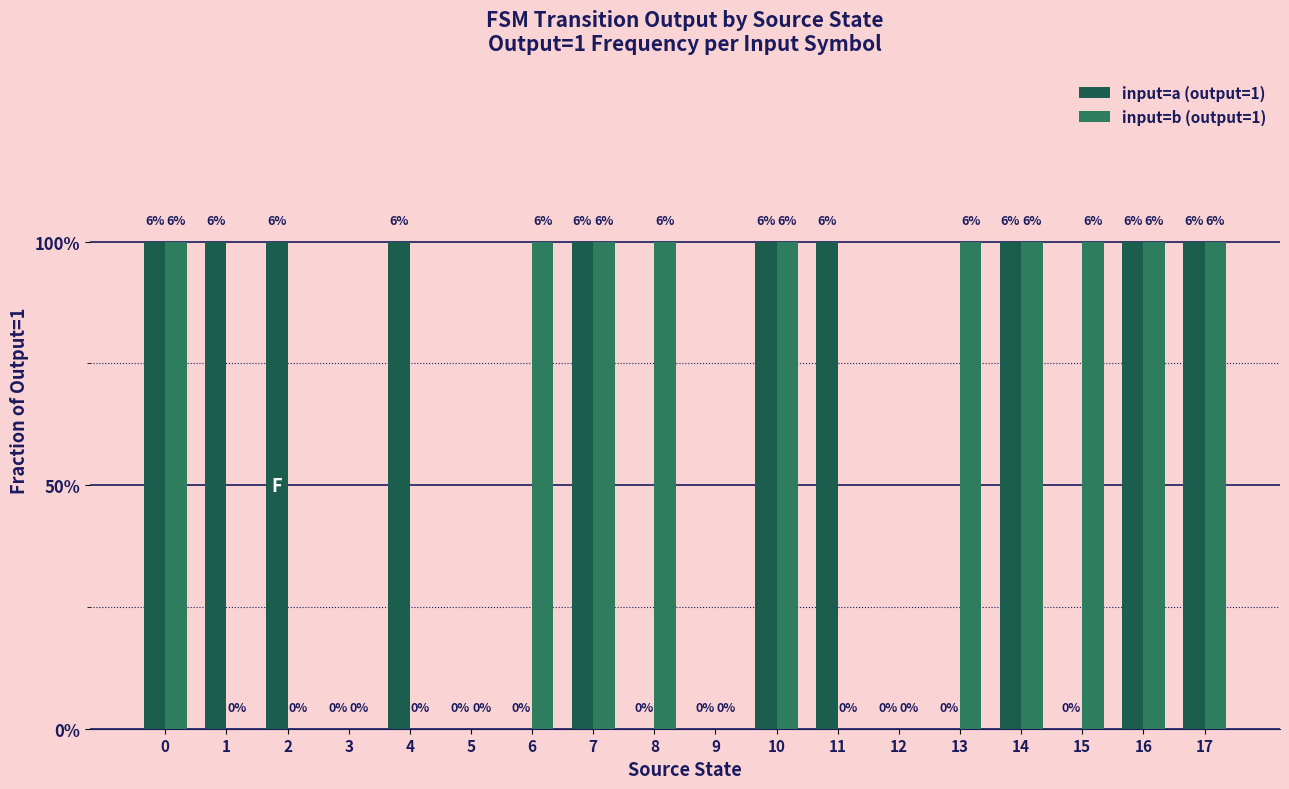

Are the bars grouped side by side (vs. stacked)?

Yes